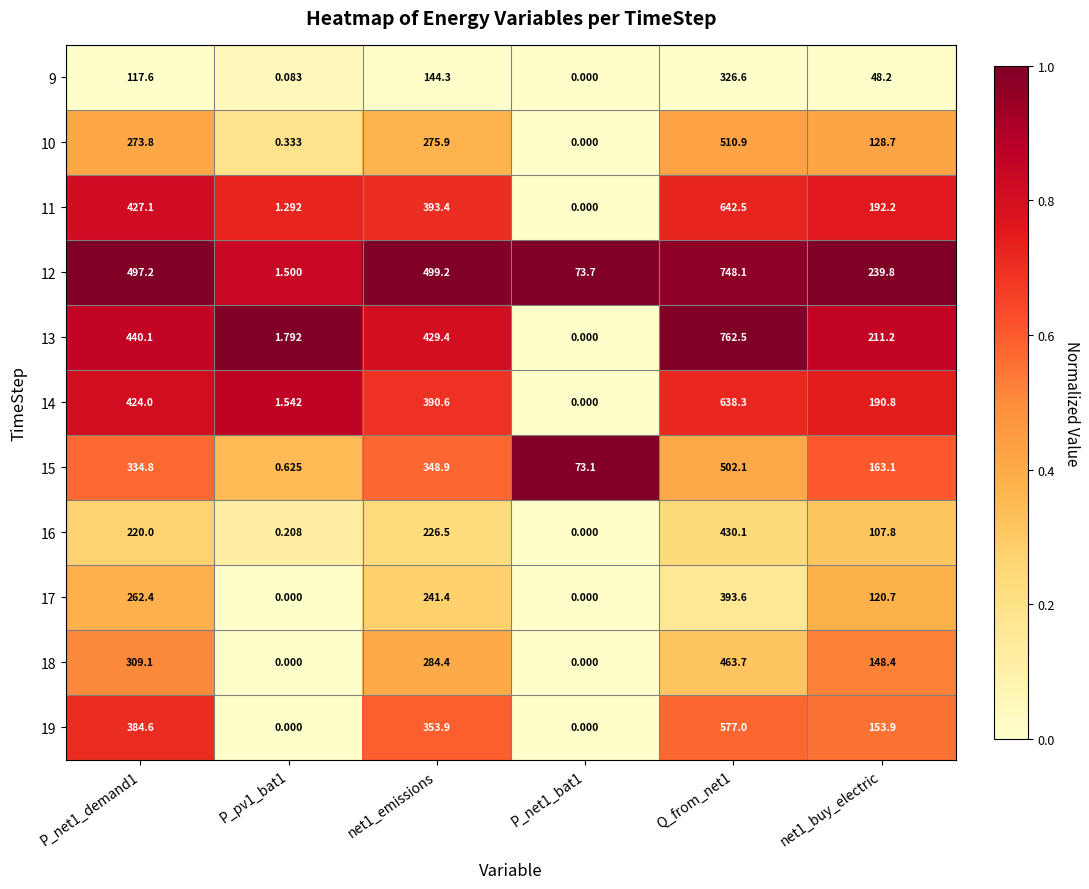

How many categories are shown in the chart?

6